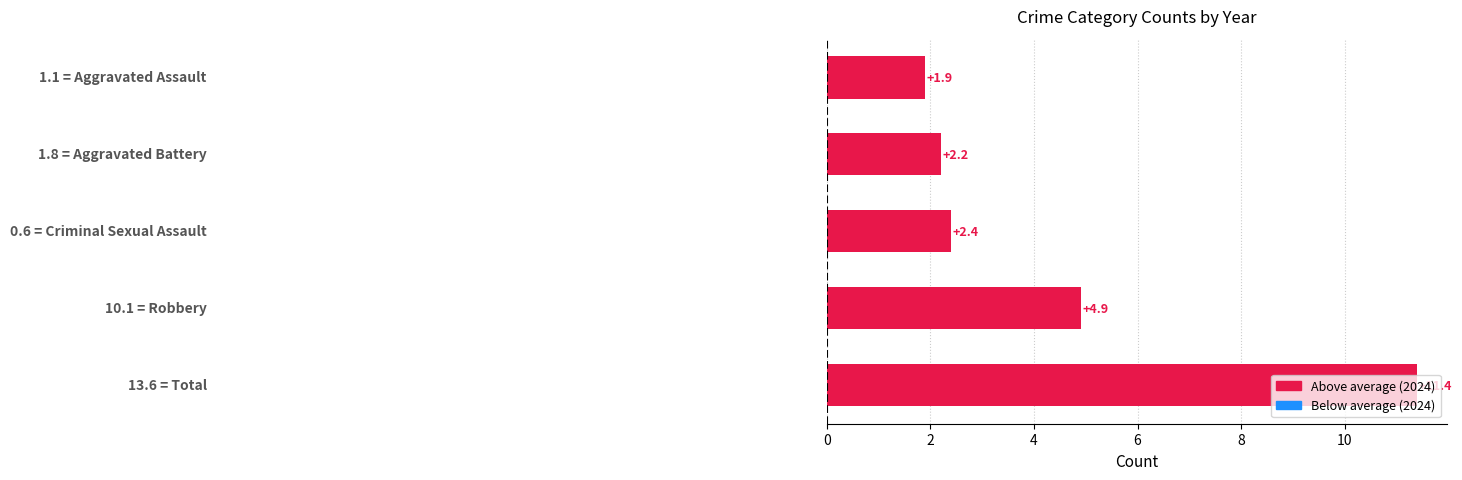

What is the average value?

4.6